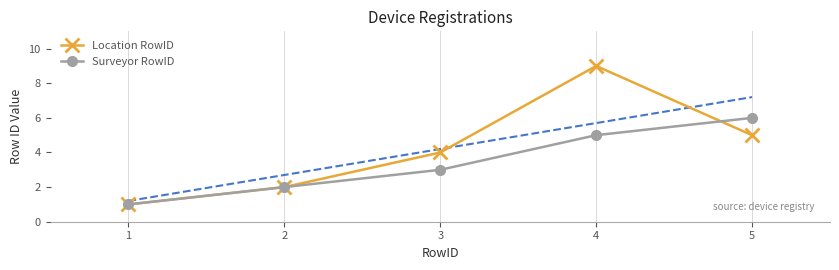

Which category has the highest value in the Surveyor RowID series?

5